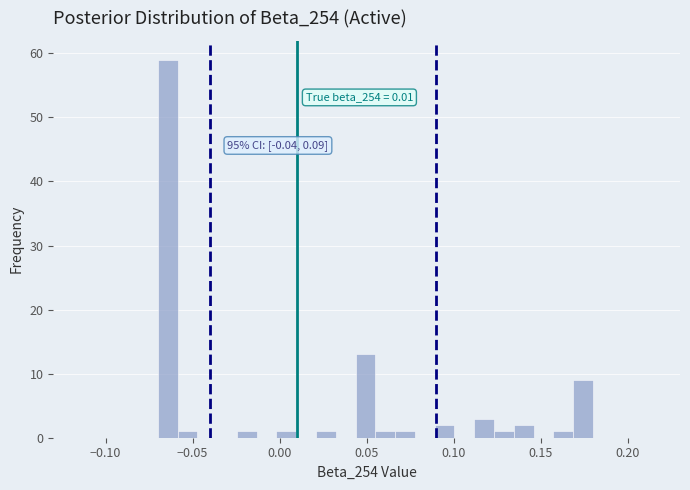

Around what value on the x-axis is the tallest bar? Give the approximate position of its centre, as read against the axis.

-0.065